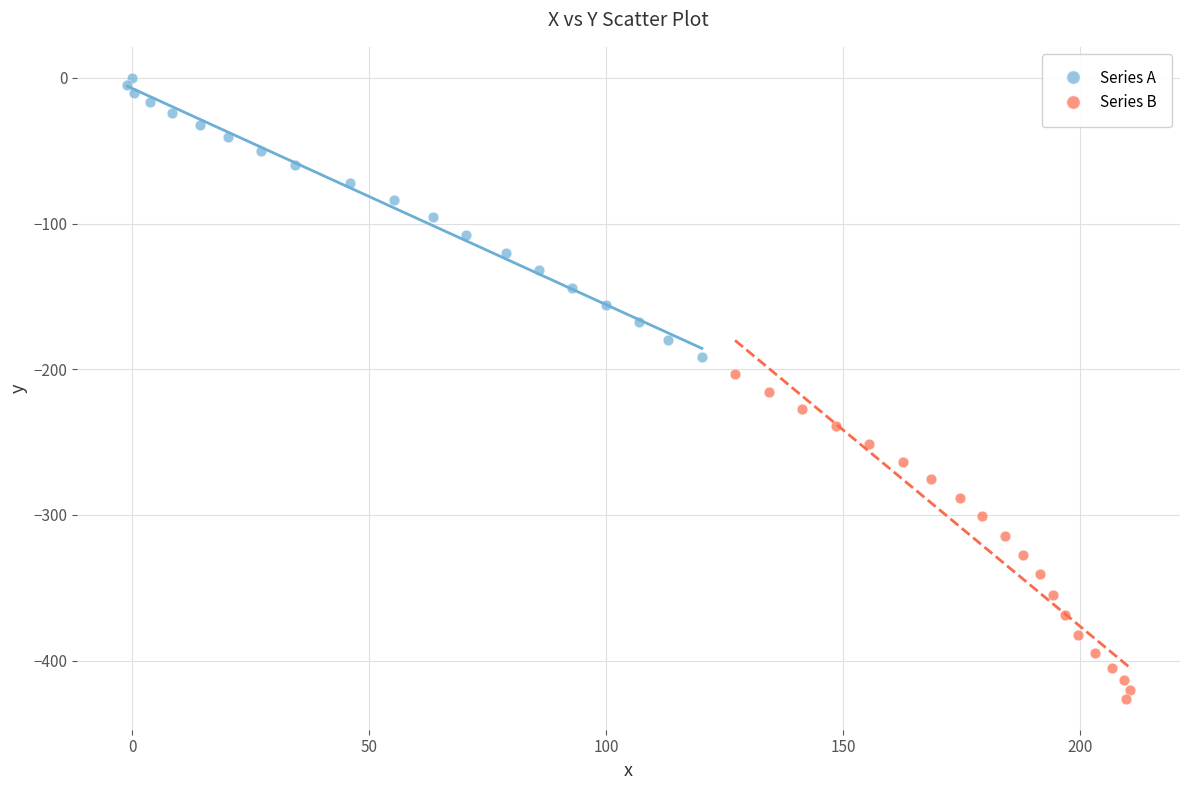

Which series reaches the minimum Y coordinate?

Series B